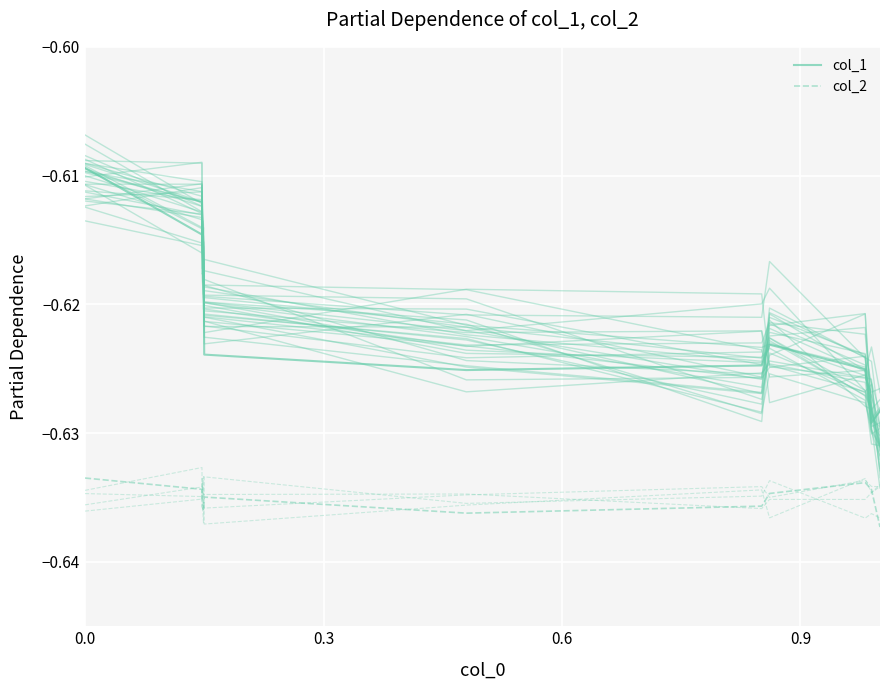

Rank the series by their maximum value, from highest to lowest.

col_1, col_2